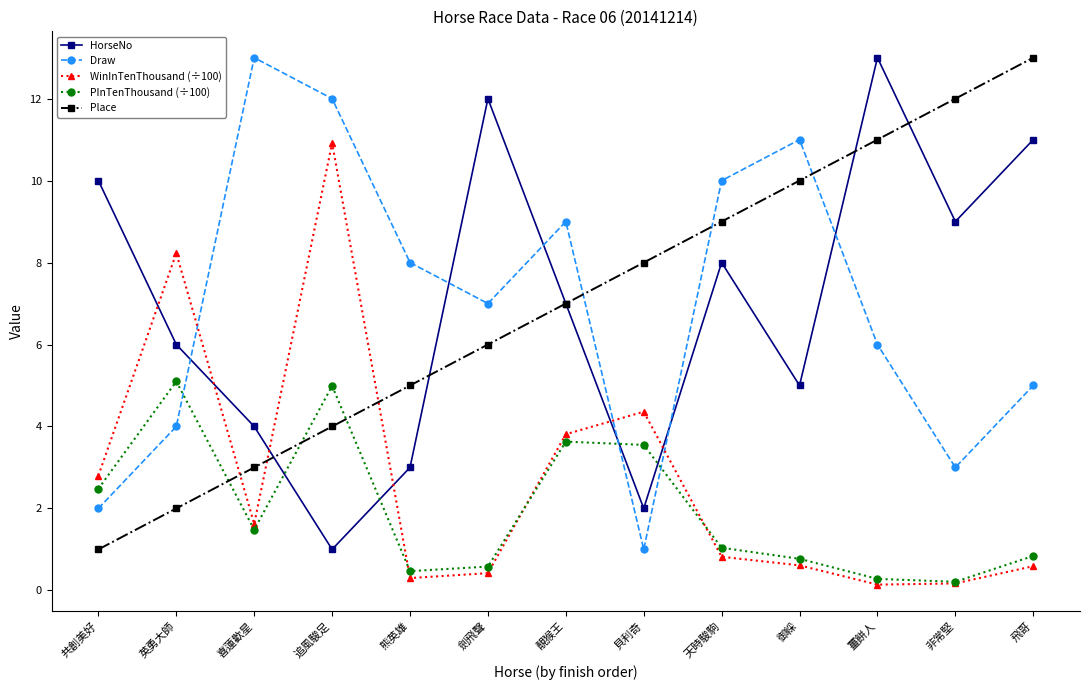

What is the difference between the maximum and minimum values in the HorseNo series?

12.0